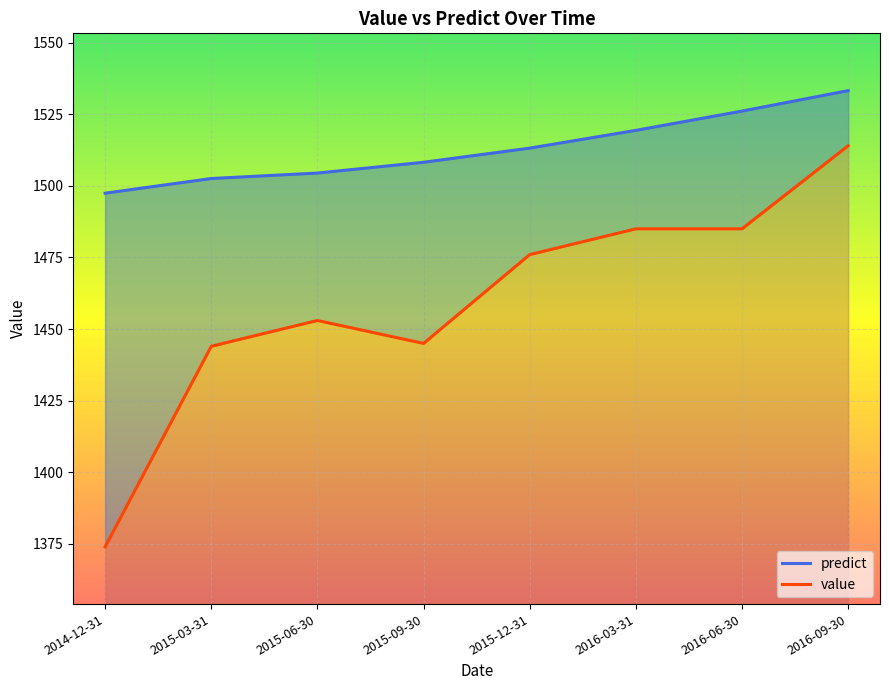

At which category is the sum across all series the highest?

2016-09-30